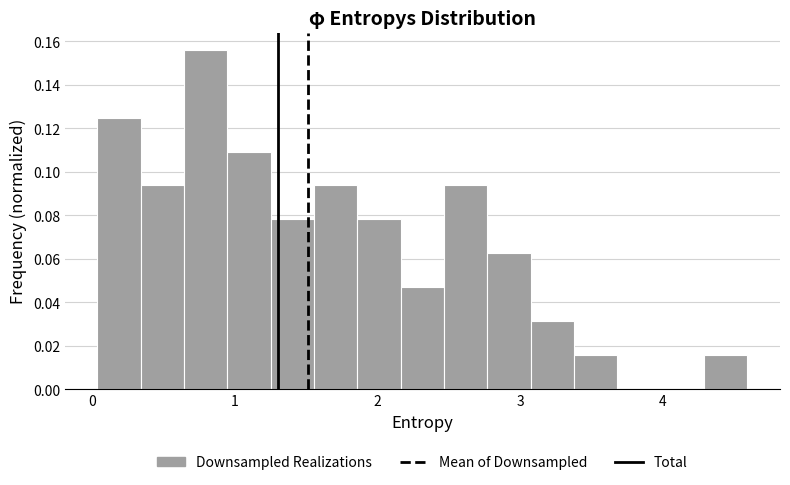

Around what value on the x-axis is the tallest bar? Give the approximate position of its centre, as read against the axis.

0.8